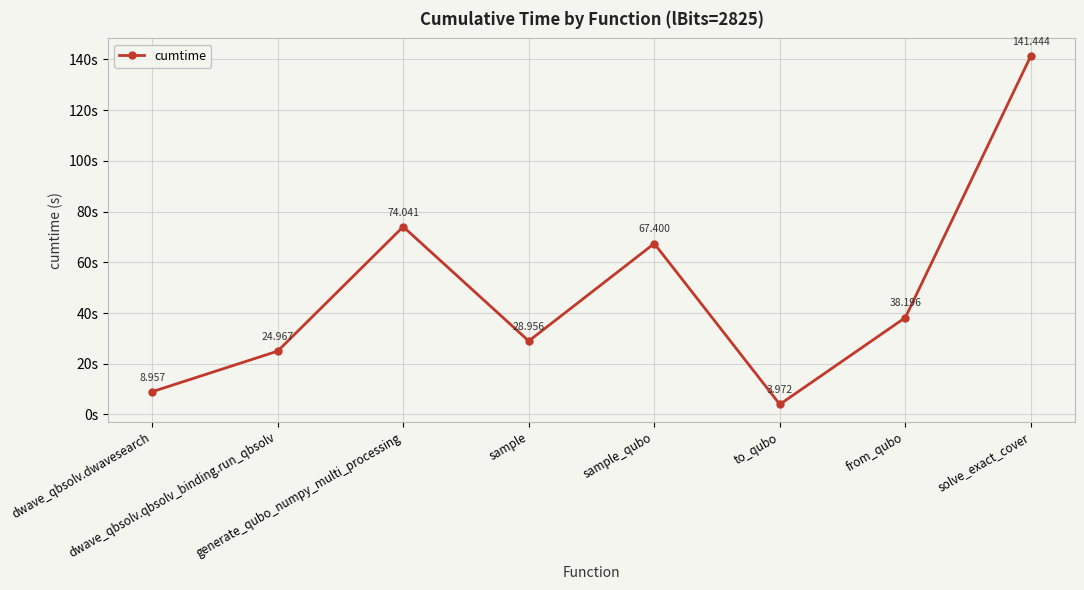

How many data points are above 38?

4